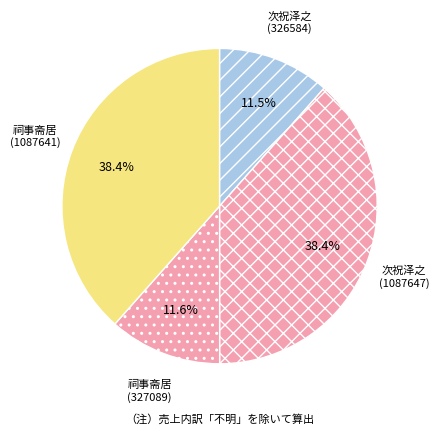

Count the number of slices in the pie.

4